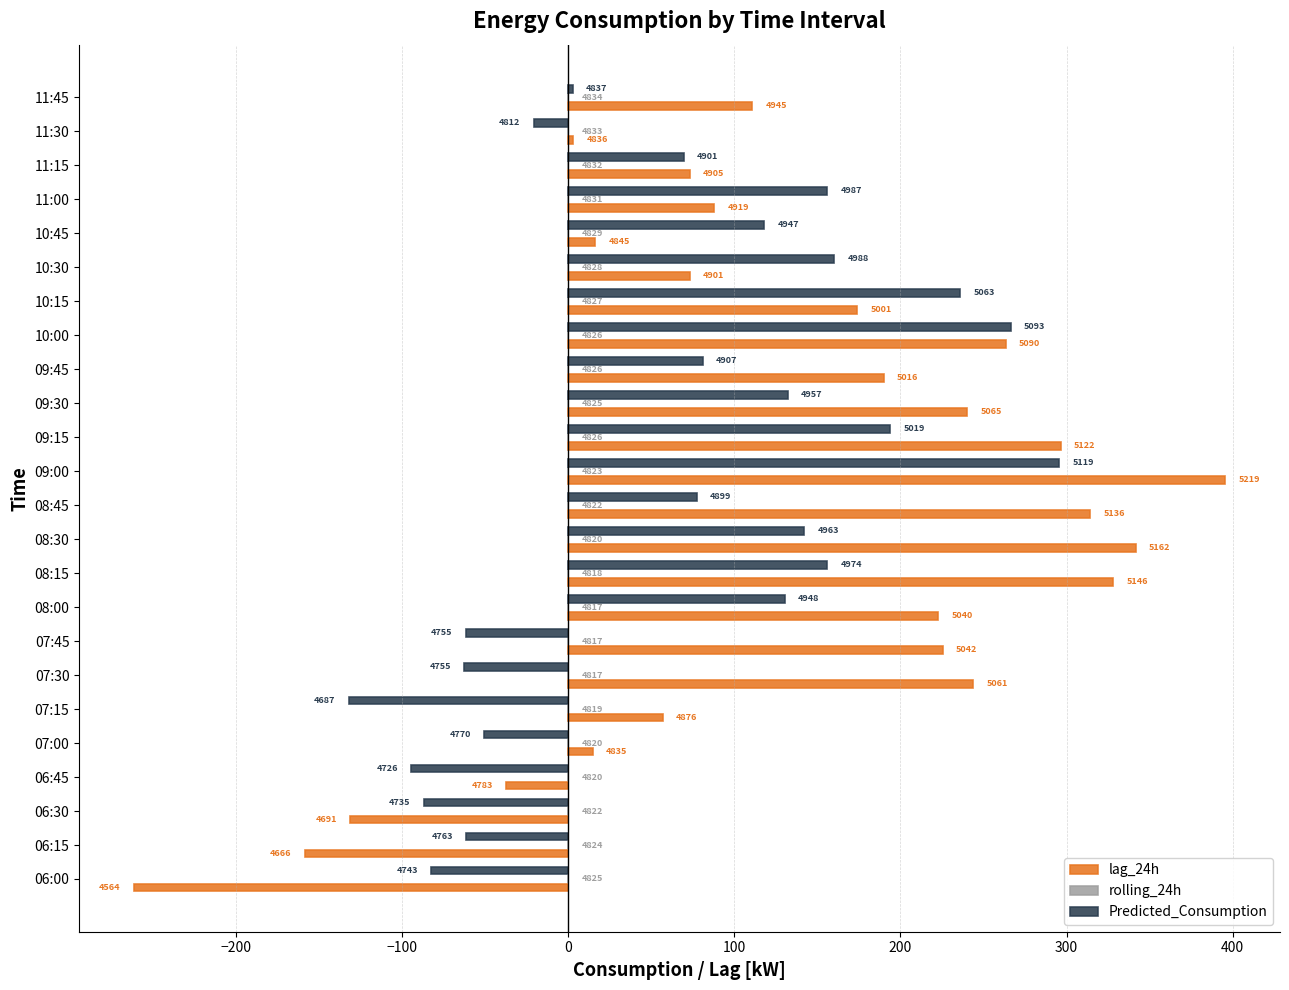

How many values in lag_24h are below zero?

4